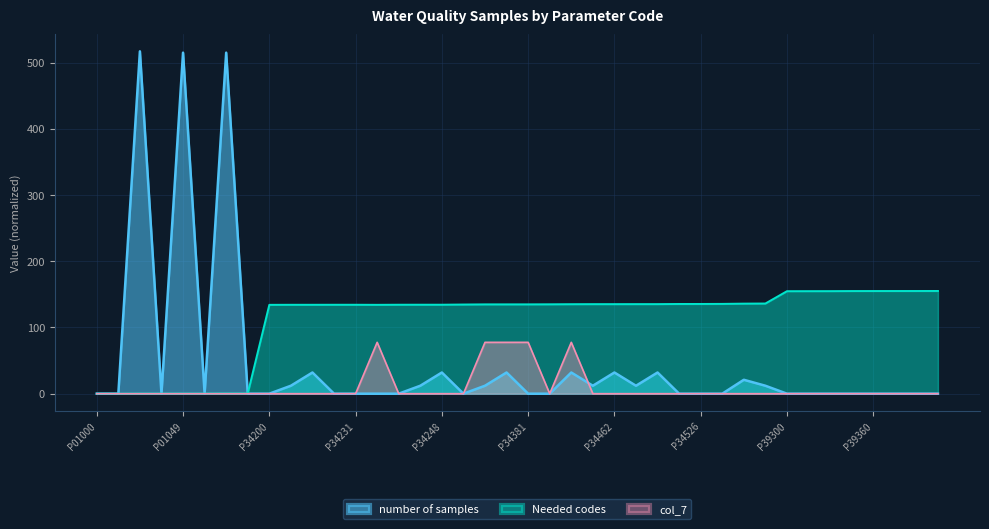

What is the sum of the Needed codes values at P34200 and P34242?

268.5